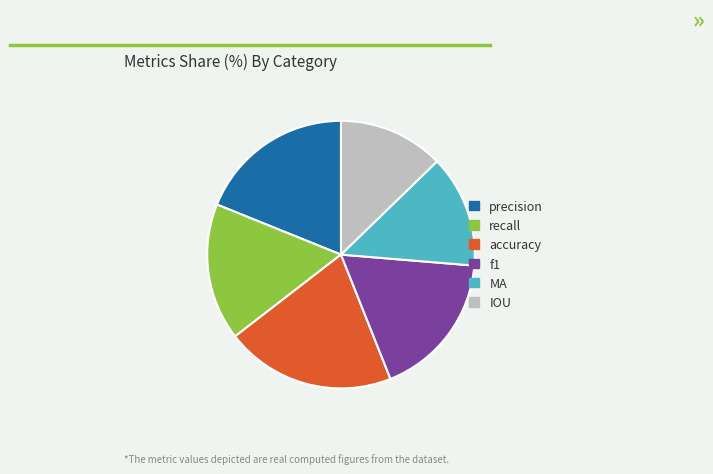

Rank the categories by value from lowest to highest.

IOU, MA, recall, f1, precision, accuracy